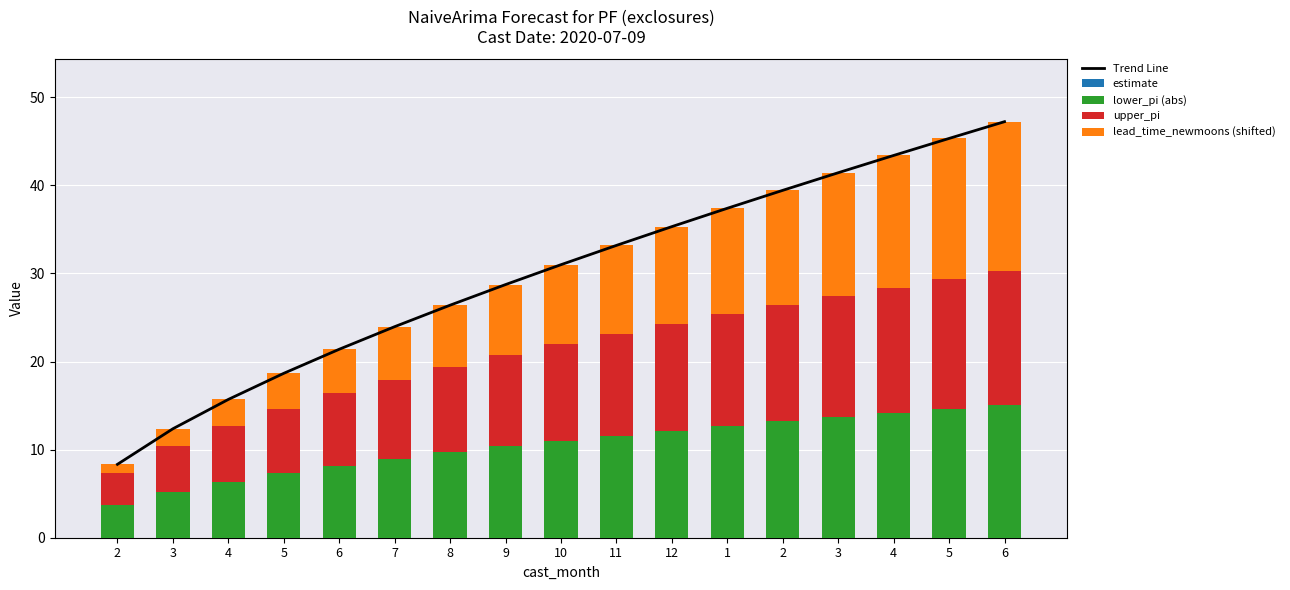

At which category is the sum across all series the highest?

6